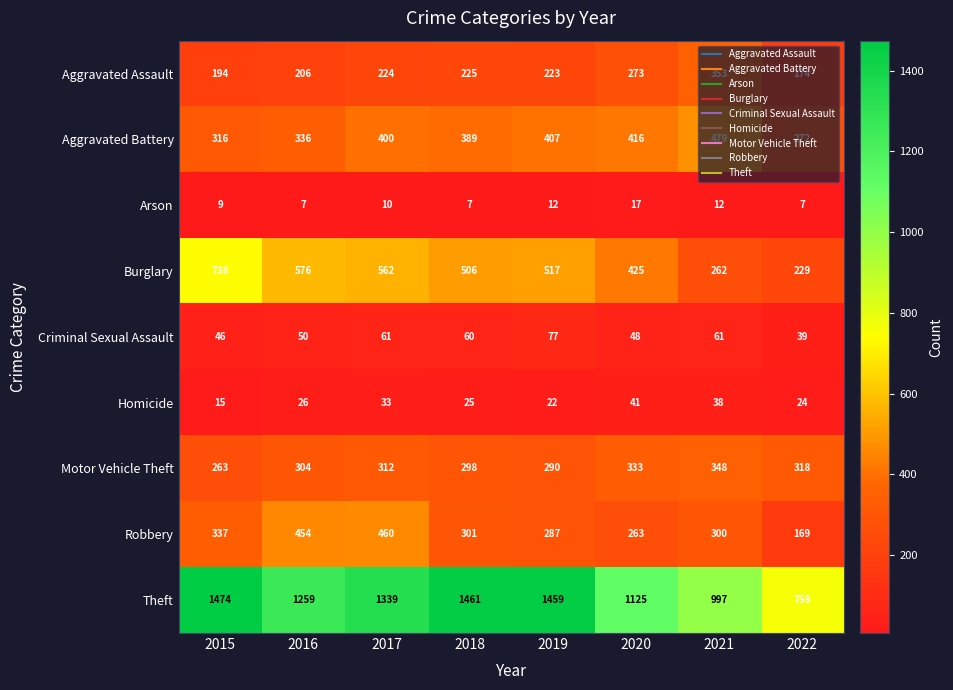

Which series has the widest spread of values?

Theft